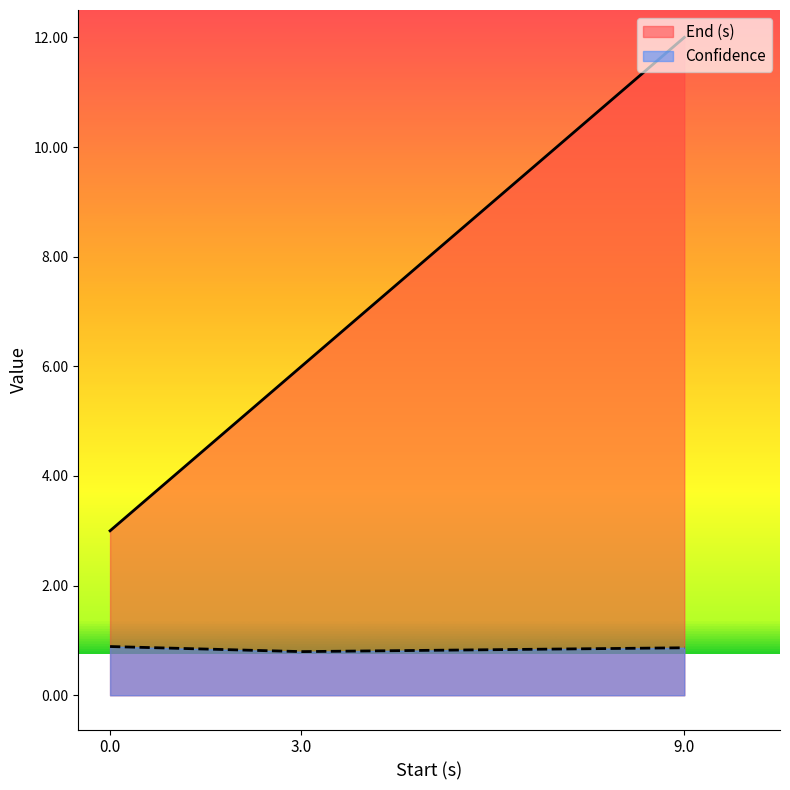

What is the value of the End (s) point at the 2nd from the left?

6.0